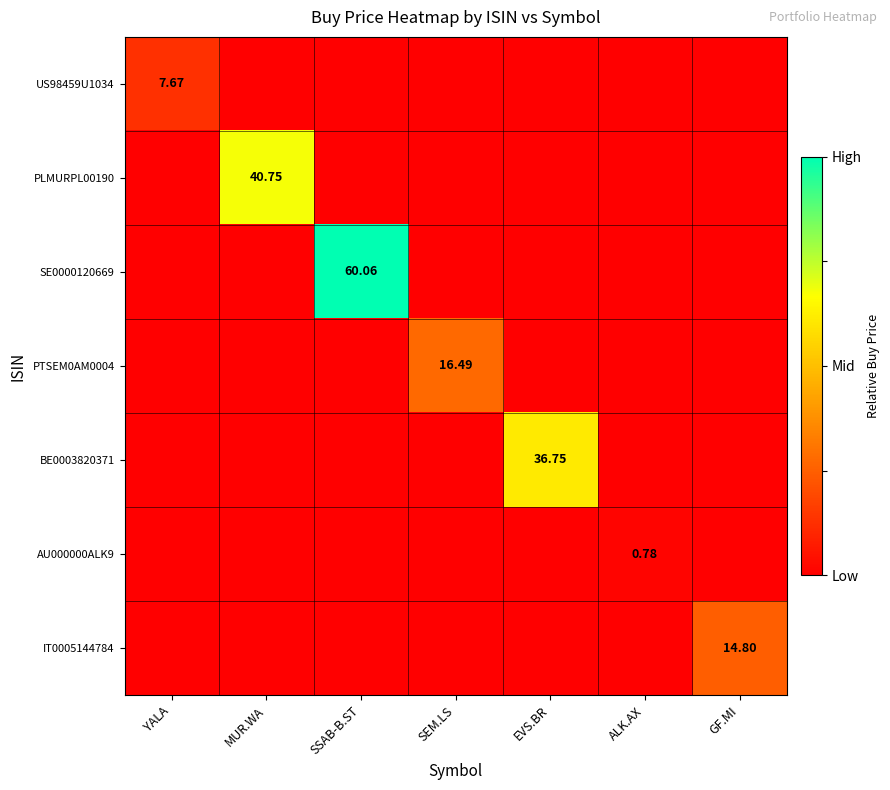

True or false: SE0000120669 has a value of 0.0 at EVS.BR.

True